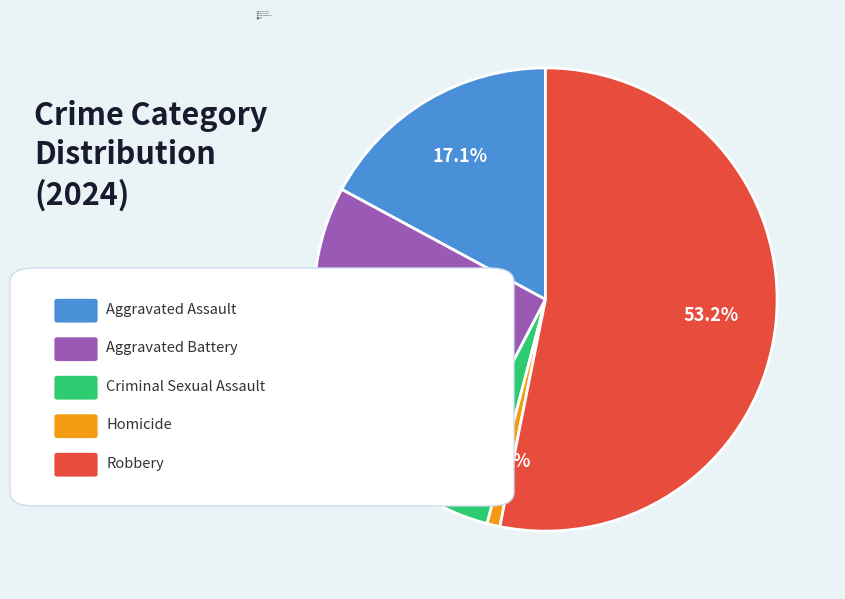

Rank the categories by value from lowest to highest.

Homicide, Criminal Sexual Assault, Aggravated Assault, Aggravated Battery, Robbery